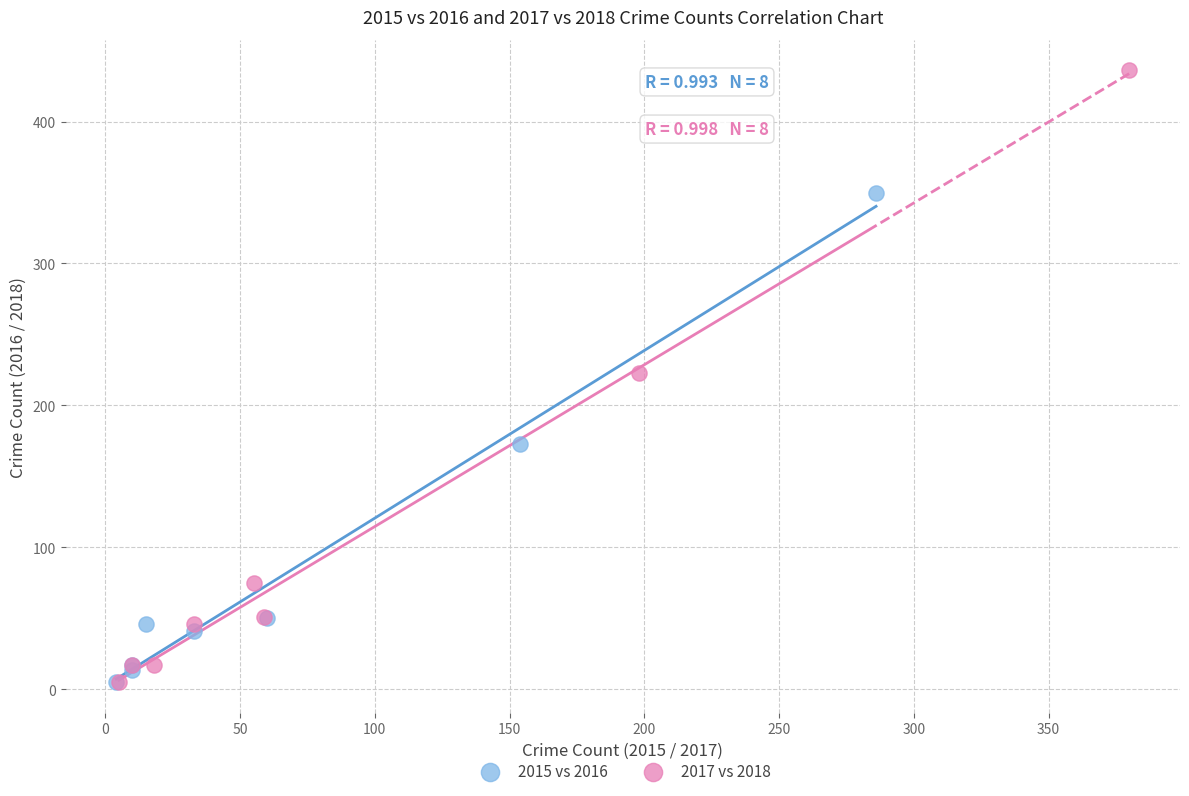

Which series contains the highest Y value?

2017 vs 2018